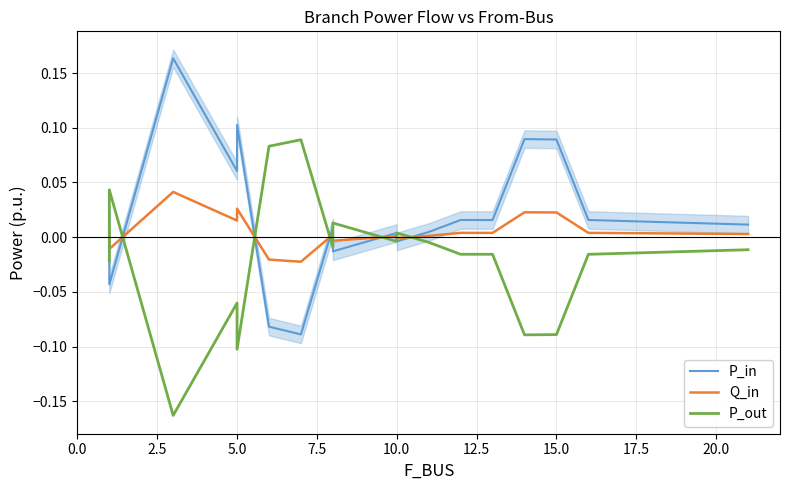

Which series has the largest total across all categories?

P_in